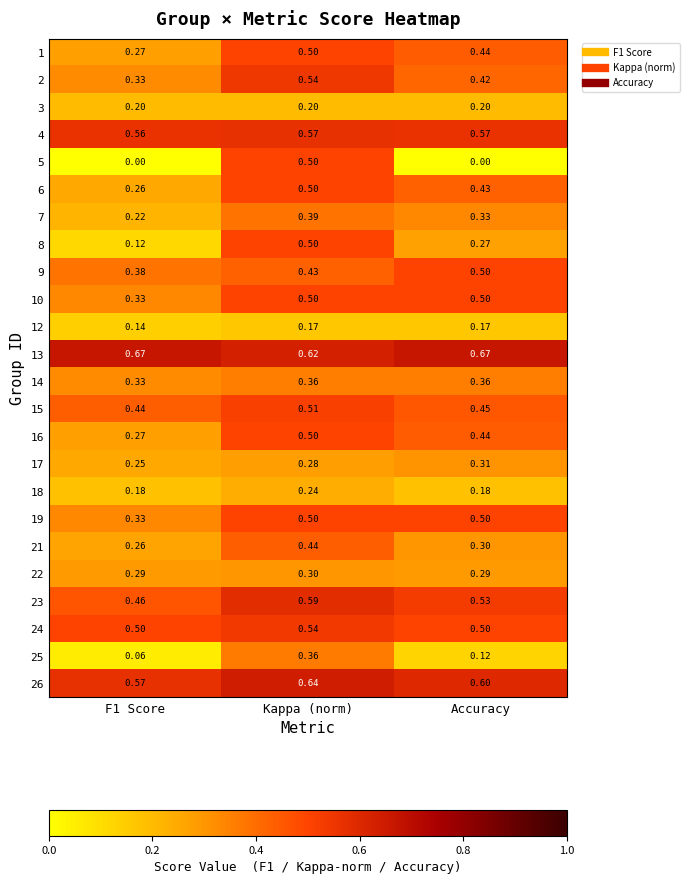

At which category is the sum across all series the highest?

Kappa (norm)